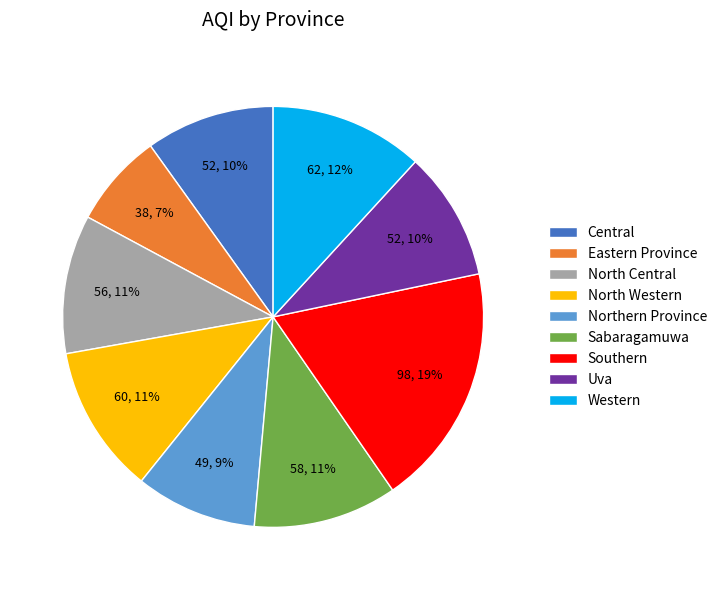

Between Eastern Province and Northern Province, which is larger?

Northern Province